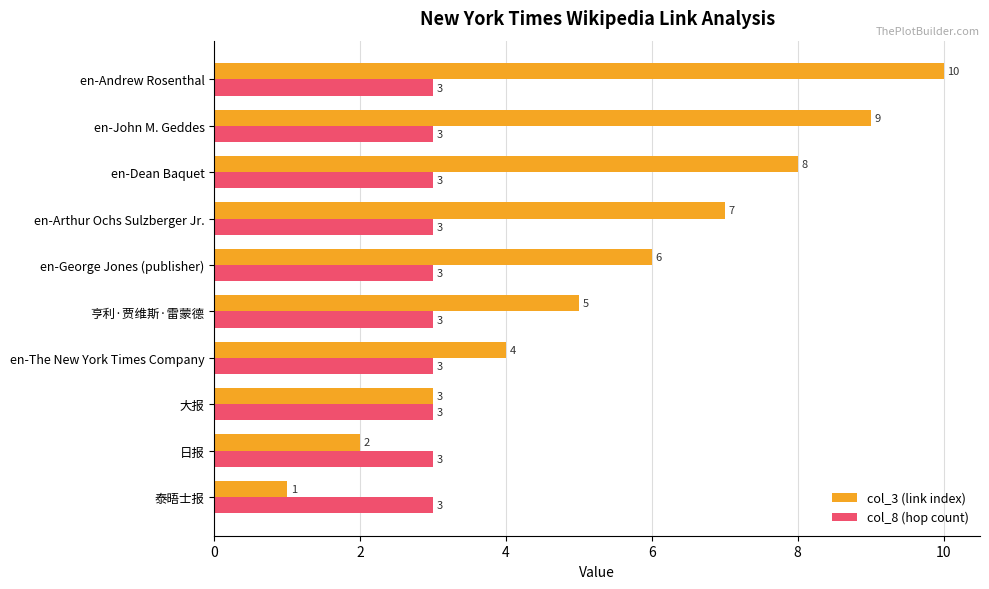

What is the average value of the col_3 (link index) series?

6